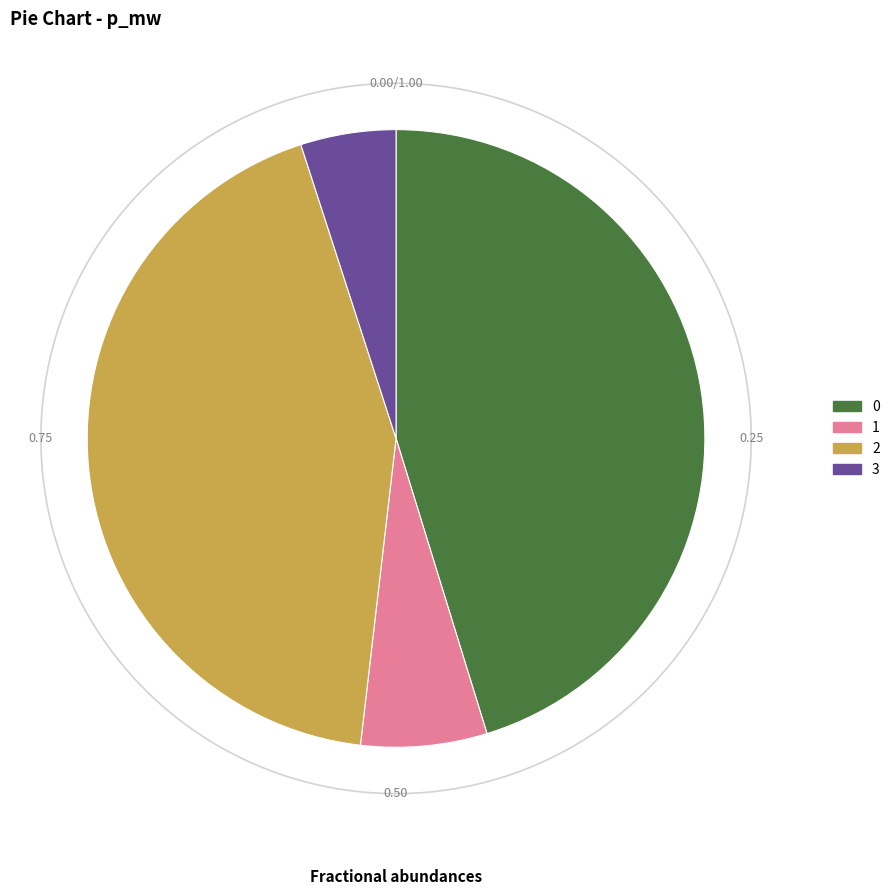

True or false: 3 accounts for 19% of the total.

False